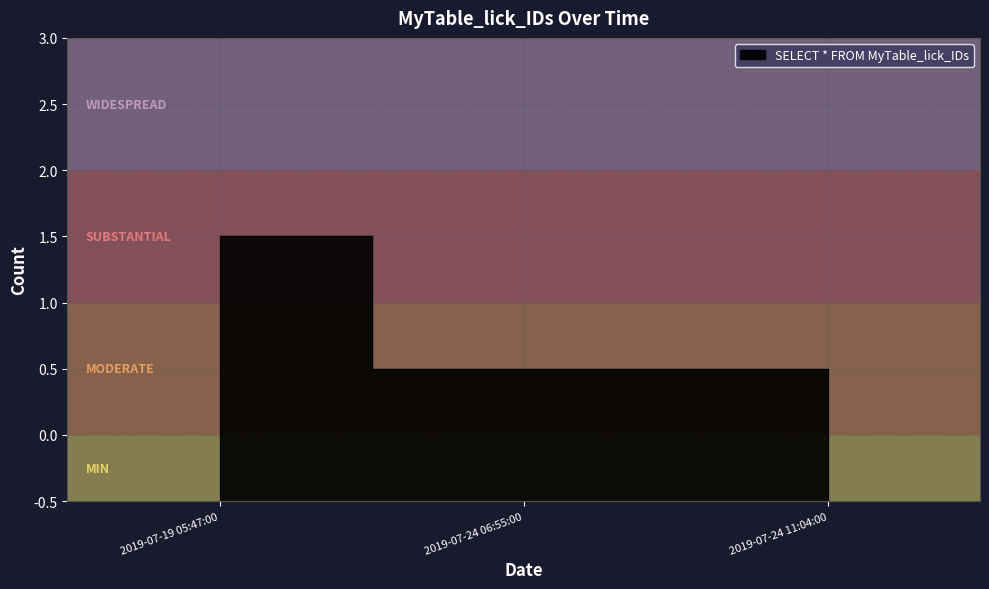

List the labels in order of value, smallest first.

2019-07-24 06:55:00, 2019-07-24 11:04:00, 2019-07-19 05:47:00